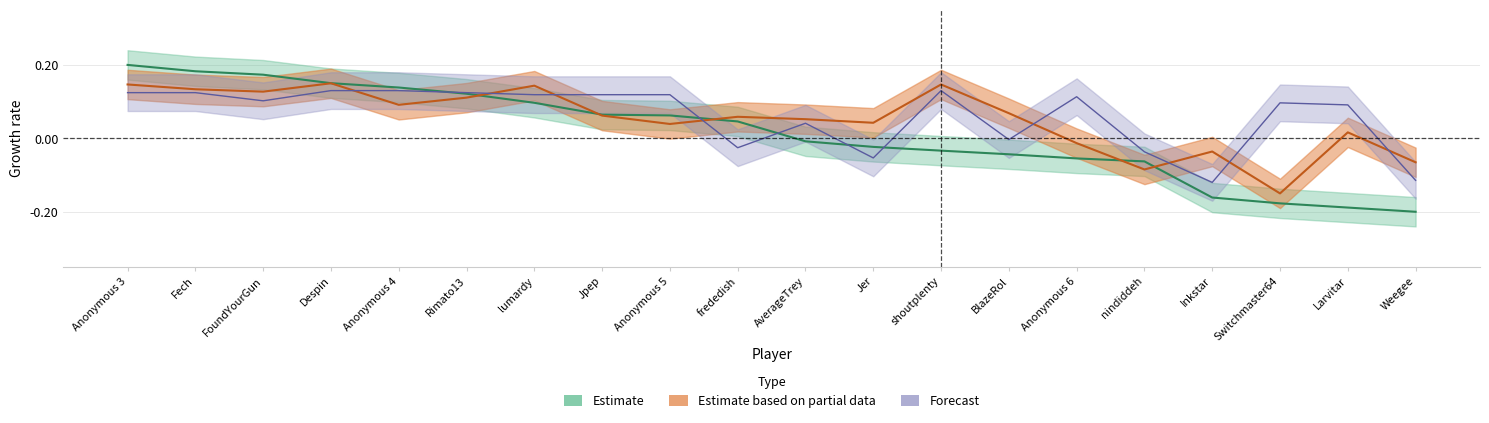

Where is the first local minimum for Entries_cap?

FoundYourGun